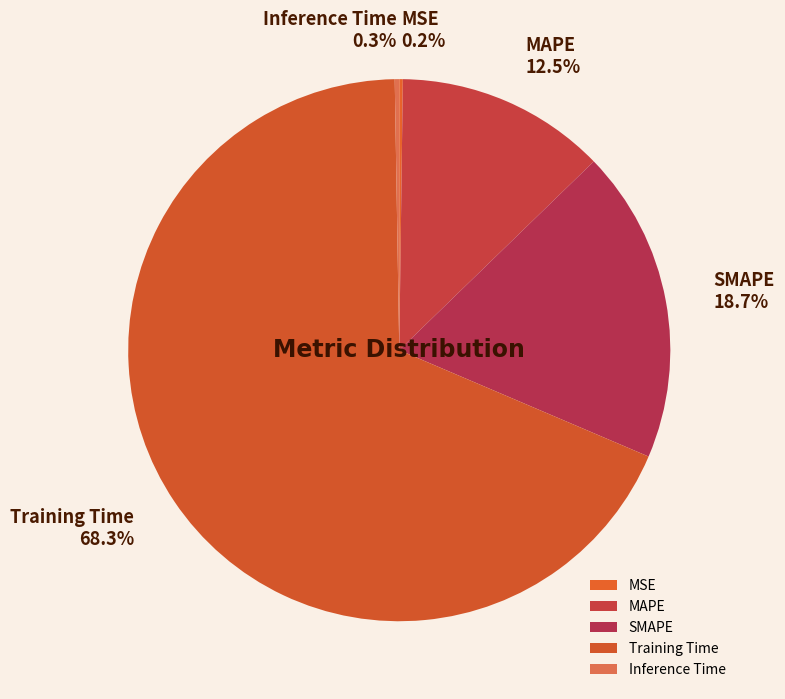

Which has a higher value, Training Time or MAPE?

Training Time